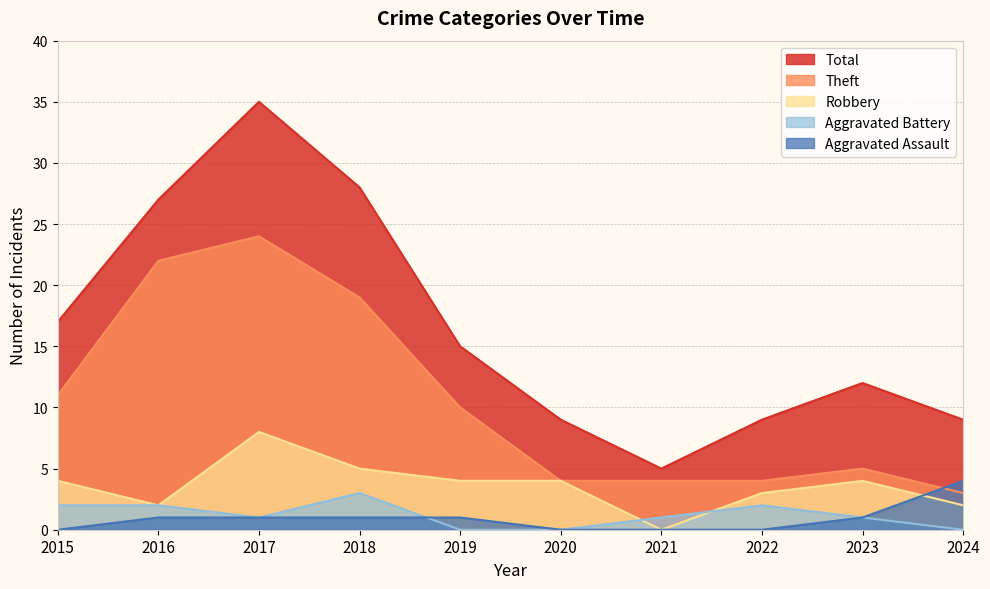

What is the difference between the highest and lowest values at 2015?

17